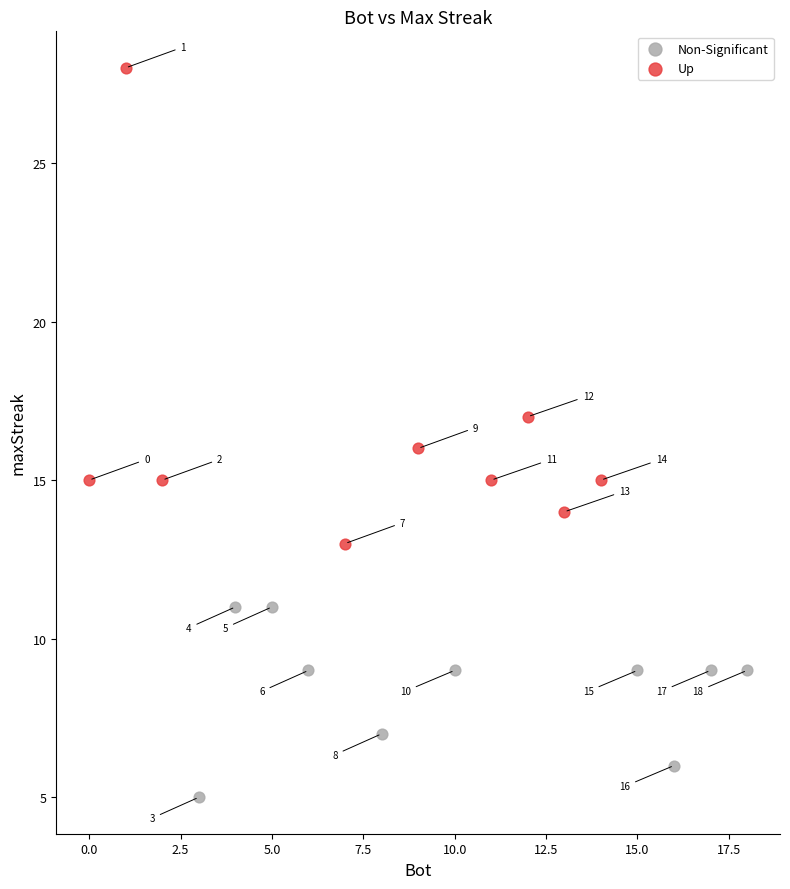

Which series reaches the maximum Y coordinate?

Up